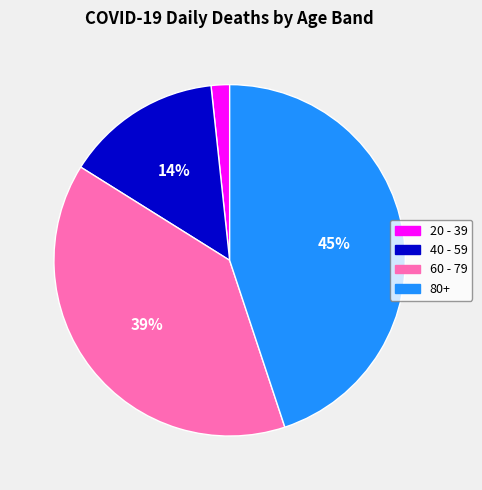

Does any single category account for the majority?

No